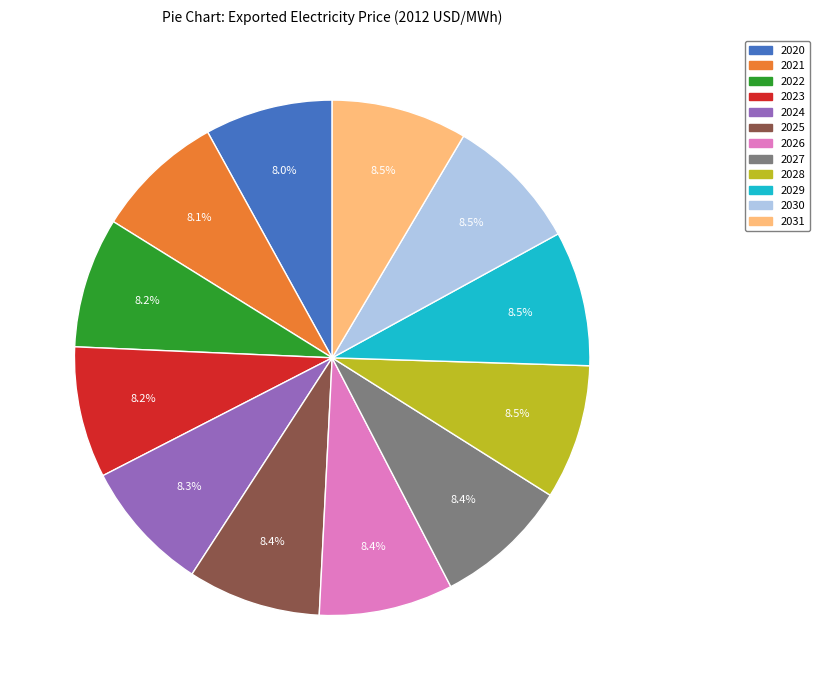

To the nearest percent, what is the average slice percentage?

8%